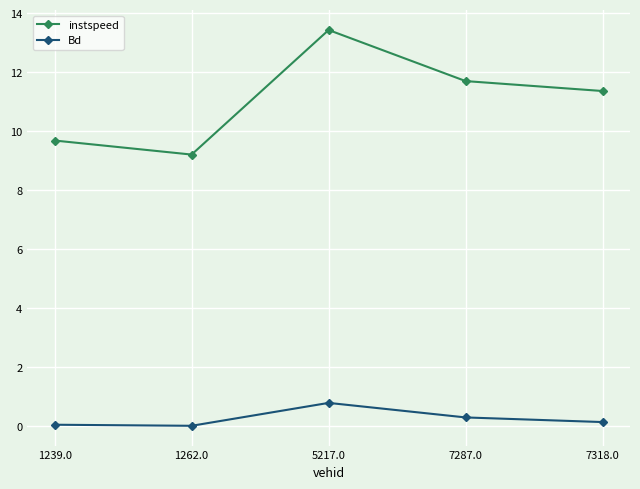

Between 1239.0 and 1262.0, which series saw the biggest shift?

instspeed